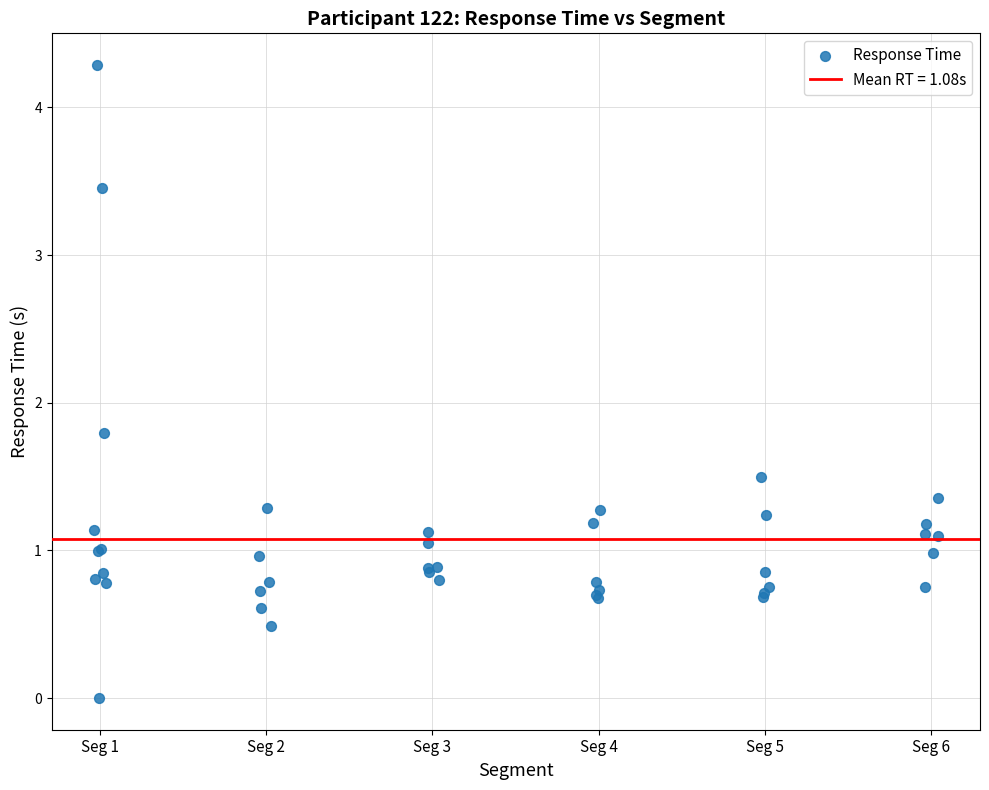

What Y value in the scatter plot is closest to 2?

1.8